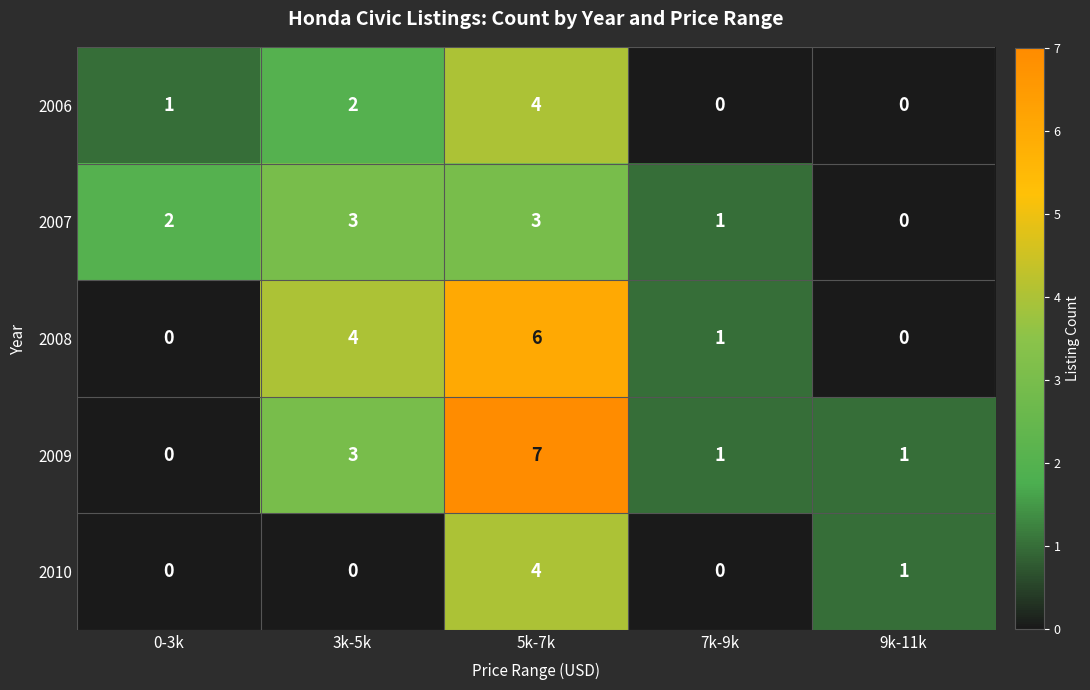

Reading left to right, what are all the values shown in this chart?

2006: 1	2	4	0	0
2007: 2	3	3	1	0
2008: 0	4	6	1	0
2009: 0	3	7	1	1
2010: 0	0	4	0	1